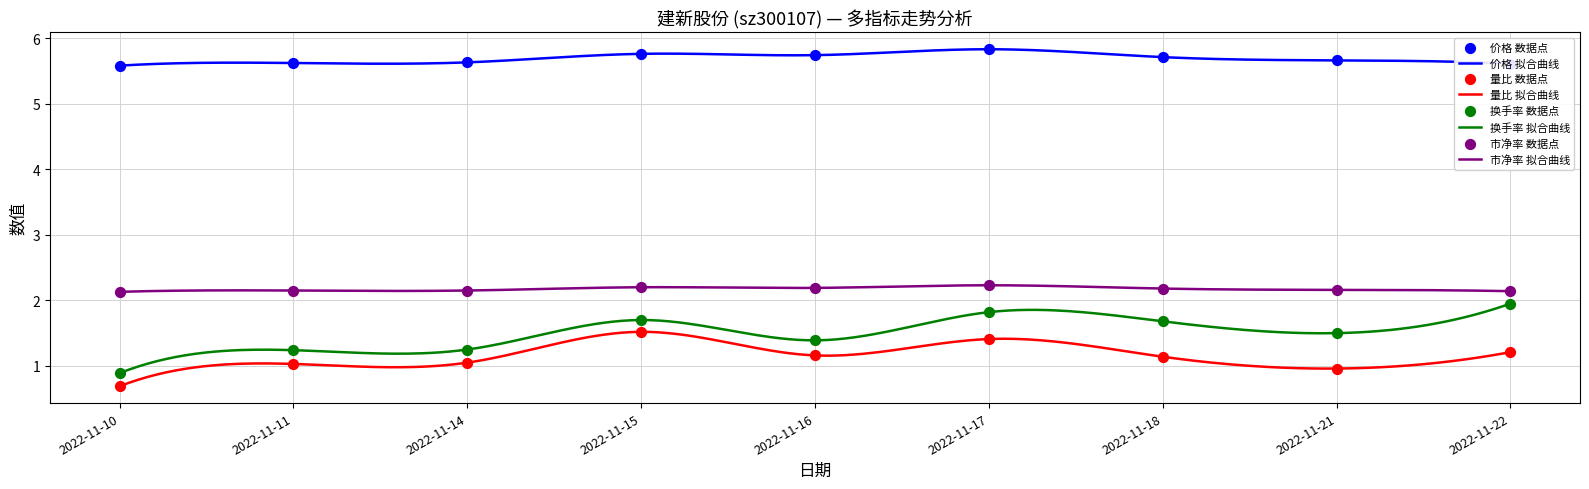

Which series has the widest spread of Y values?

换手率